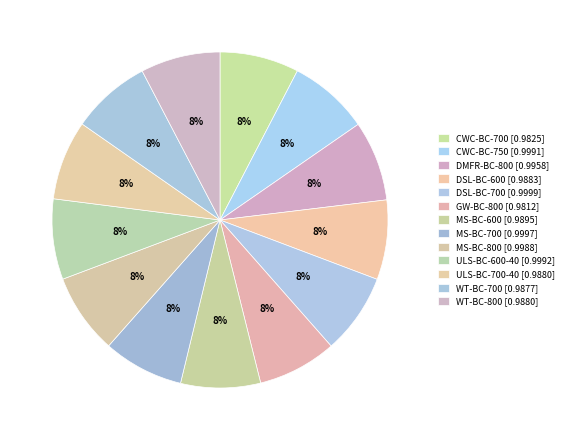

How many segments does this pie chart have?

13